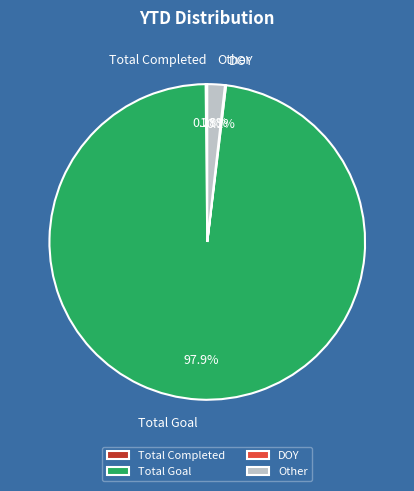

Which category has the biggest portion of the pie?

Total Goal